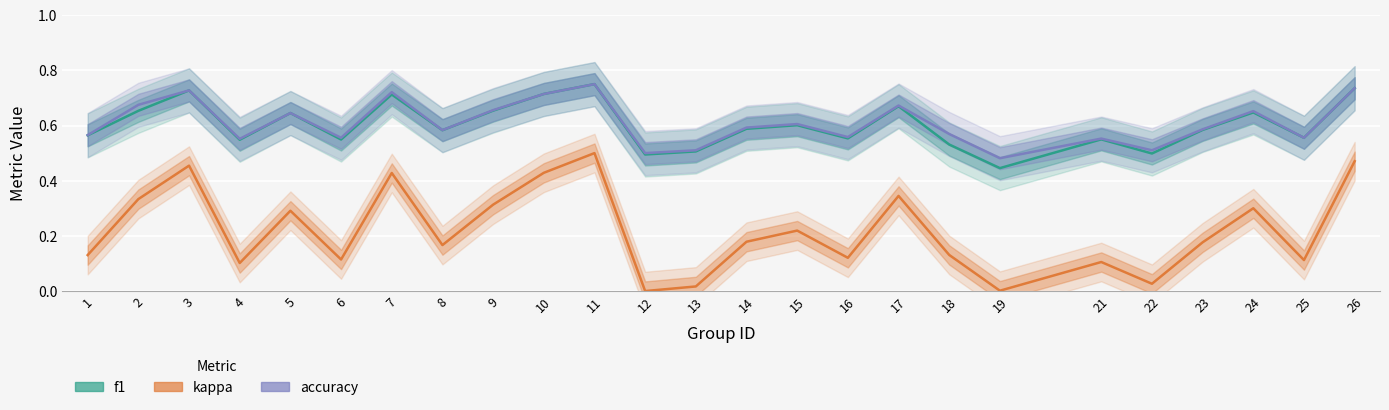

How many values in the kappa series exceed 0?

24